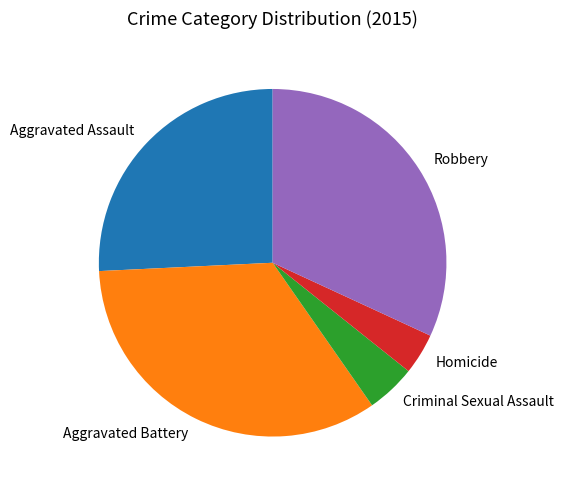

Does Aggravated Assault account for over 50% of the chart?

No